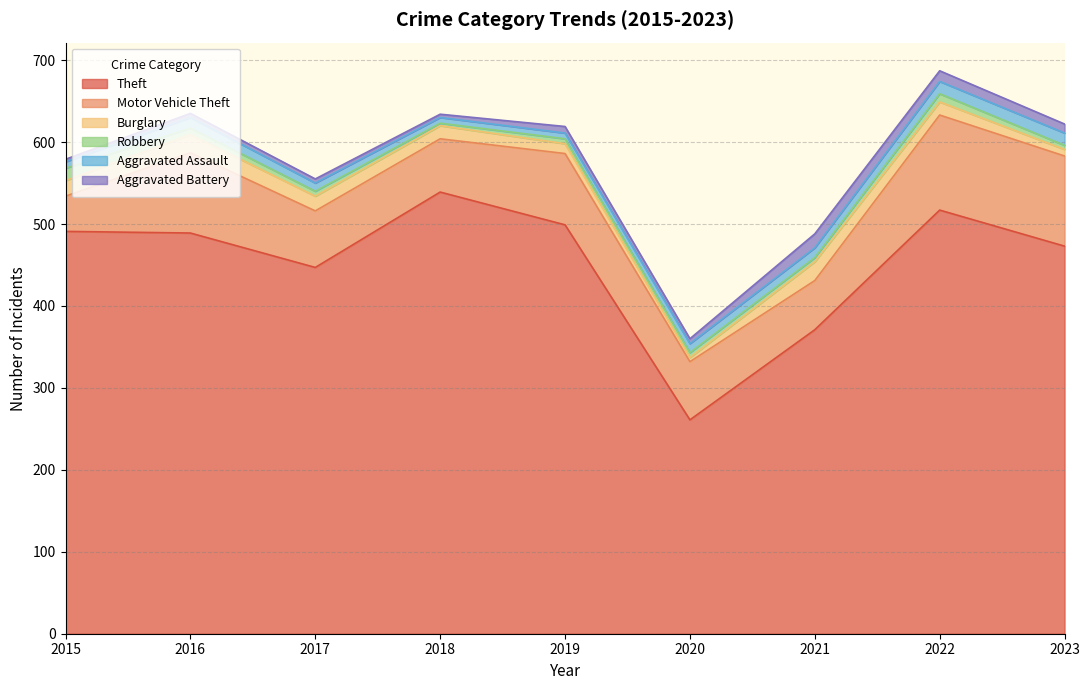

At 2018, list the series in order from largest to smallest.

Theft, Motor Vehicle Theft, Burglary, Aggravated Assault, Aggravated Battery, Robbery